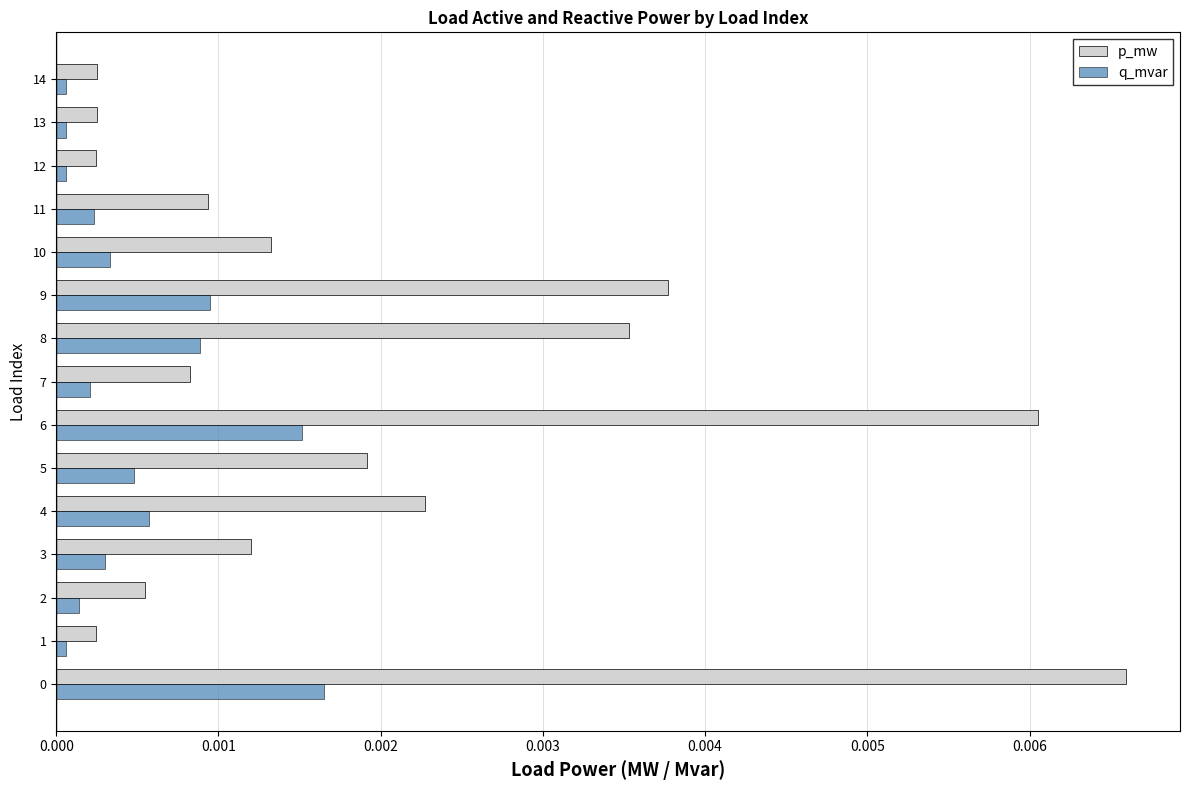

Which series has the largest range (max minus min)?

p_mw